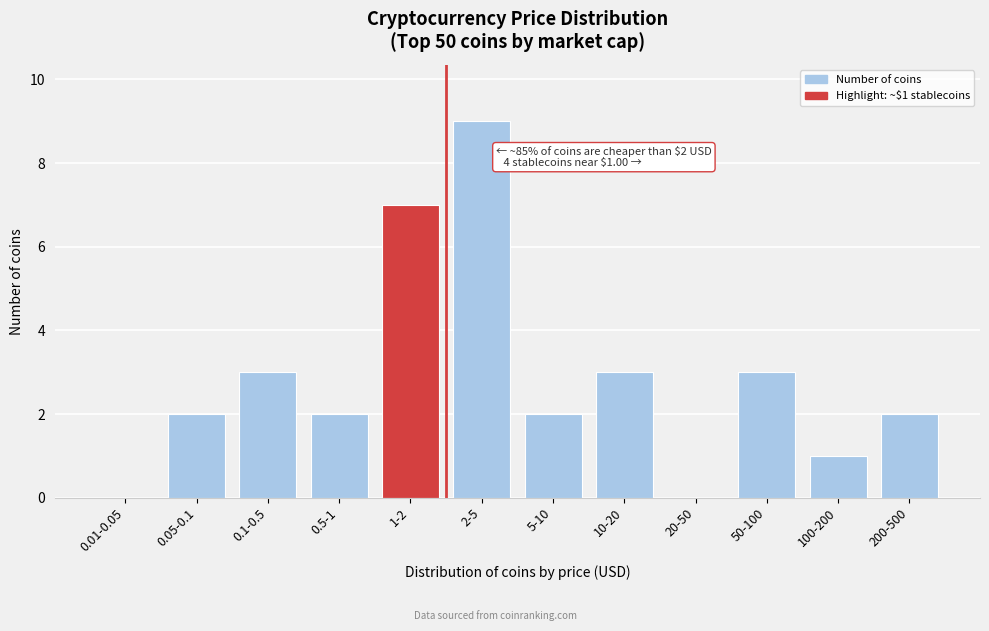

Reading left to right, transcribe all the data shown in this chart.

0.01-0.05=0	0.05-0.1=2	0.1-0.5=3	0.5-1=2	1-2=7	2-5=9	5-10=2	10-20=3	20-50=0	50-100=3	100-200=1	200-500=2